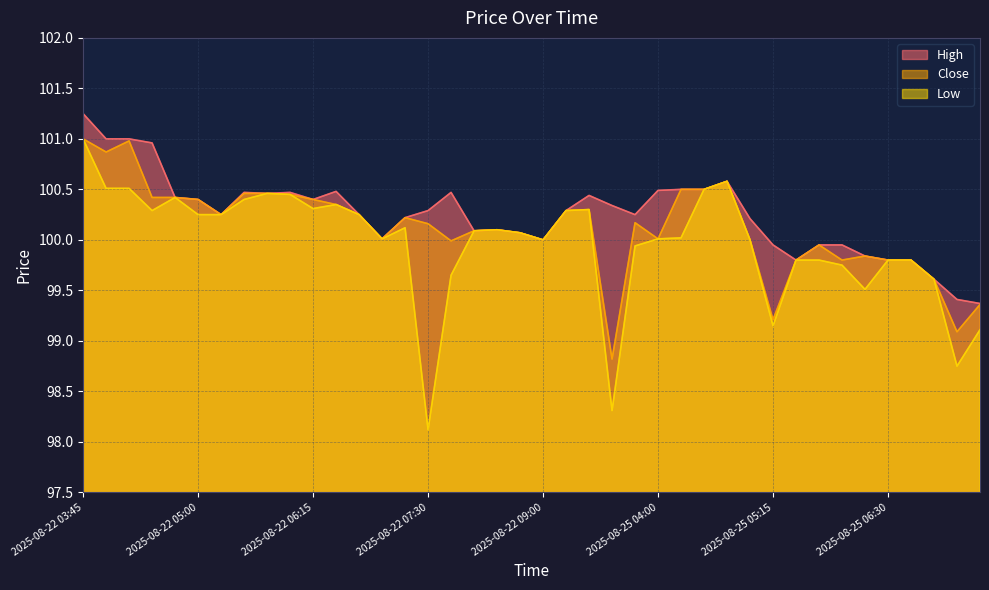

True or false: Close and High cross at least once.

False